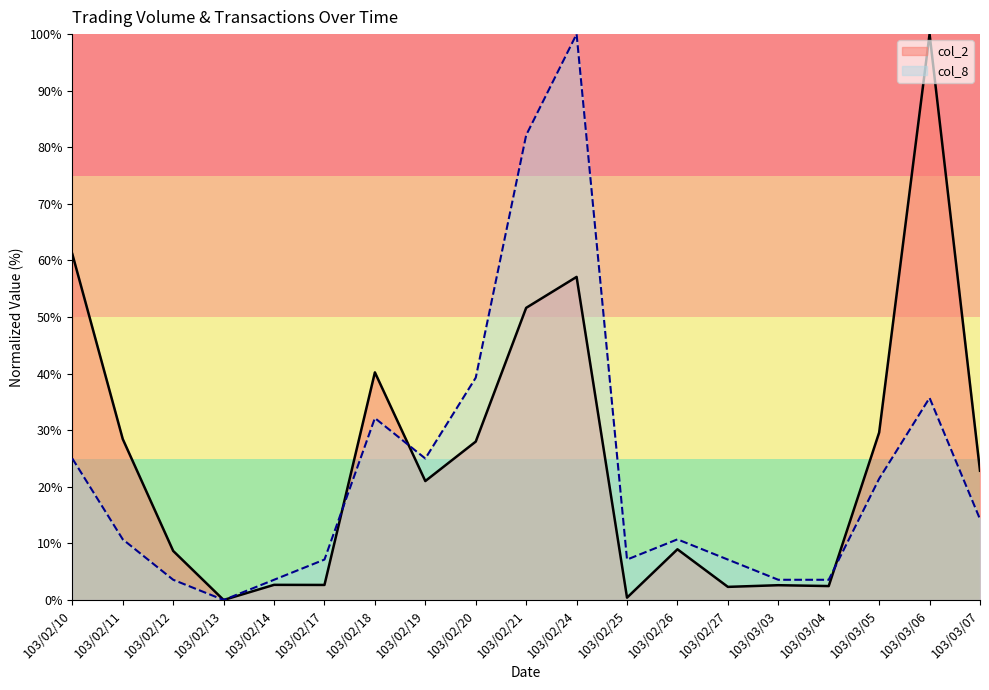

Which has a higher value, 103/03/03 or 103/02/25?

103/03/03